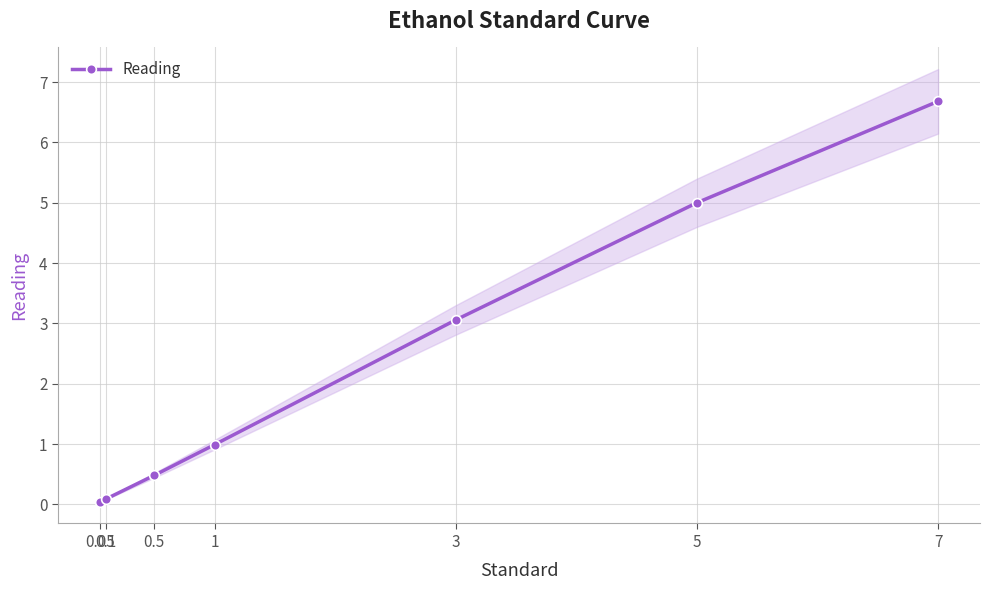

List the labels in order of value, smallest first.

0.05, 0.1, 0.5, 1, 3, 5, 7